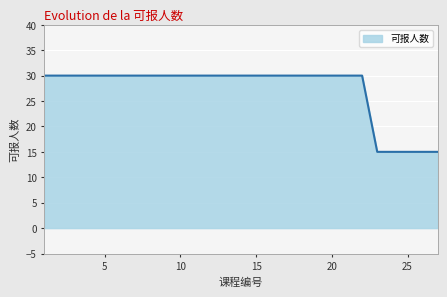

What is the greatest value displayed?

30